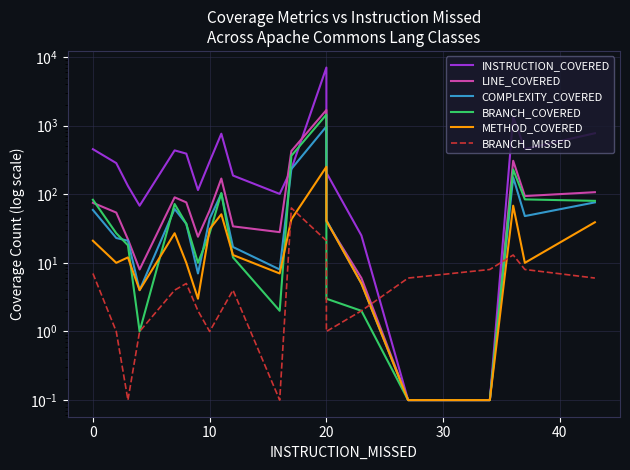

True or false: BRANCH_MISSED and COMPLEXITY_COVERED cross at least once.

True